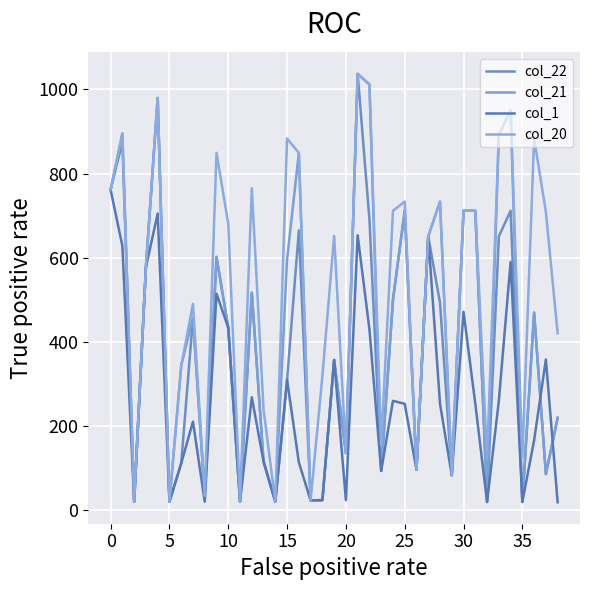

In col_20, how many points are higher than both neighbors (excluding endpoints)?

12